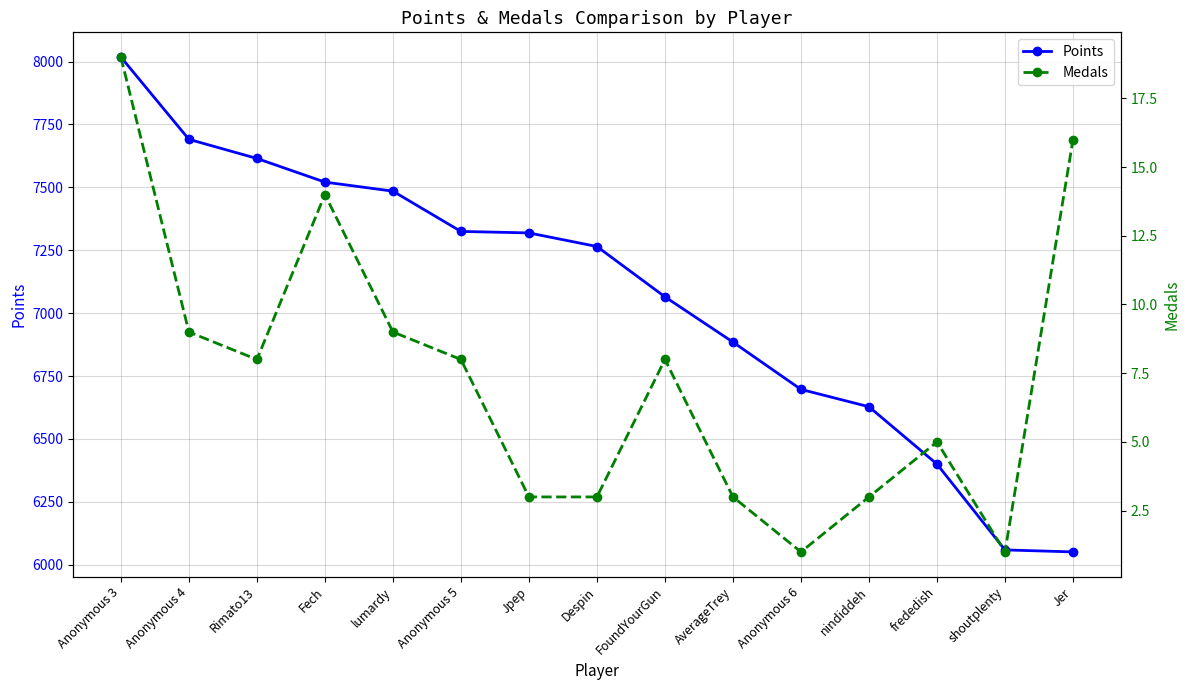

What are all the series names shown in the legend?

Points, Medals